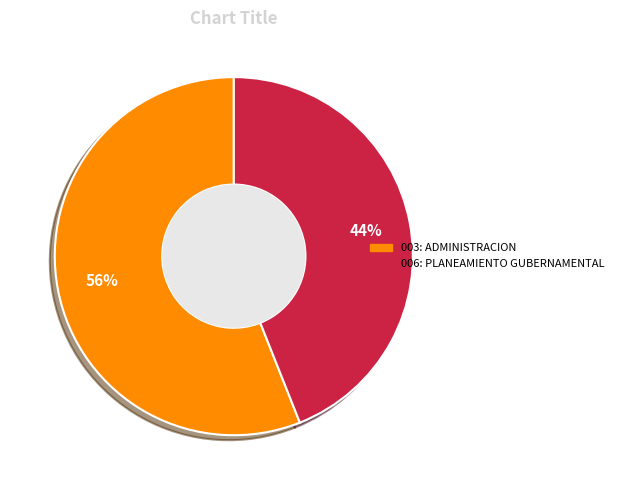

To the nearest percent, what is the average slice percentage?

50%